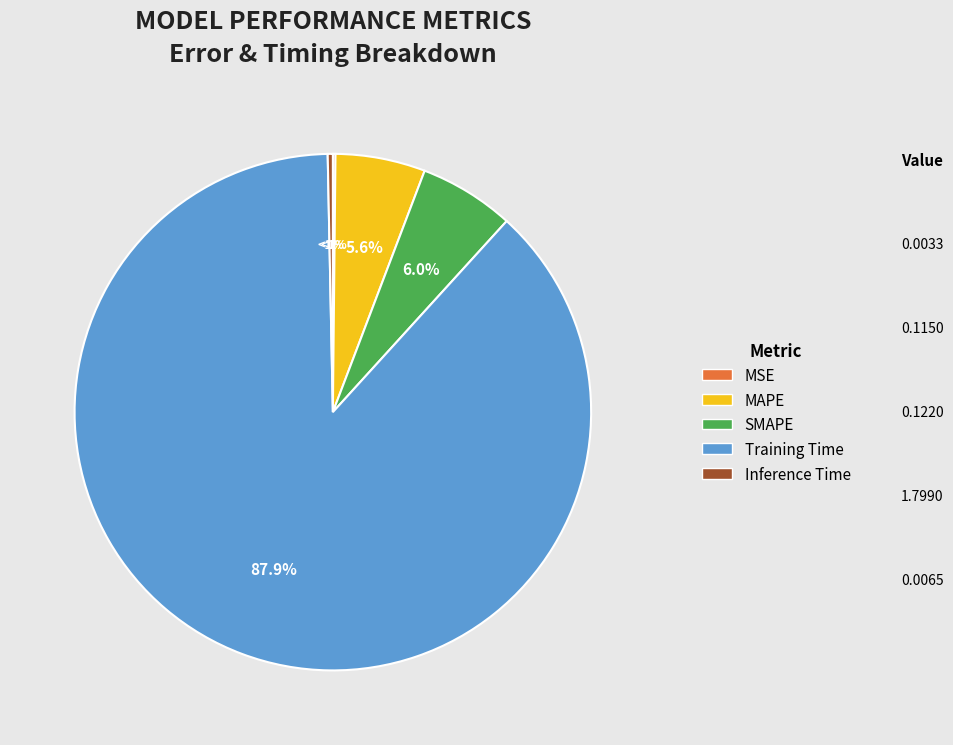

Is it true that Training Time is 94% of the pie?

False